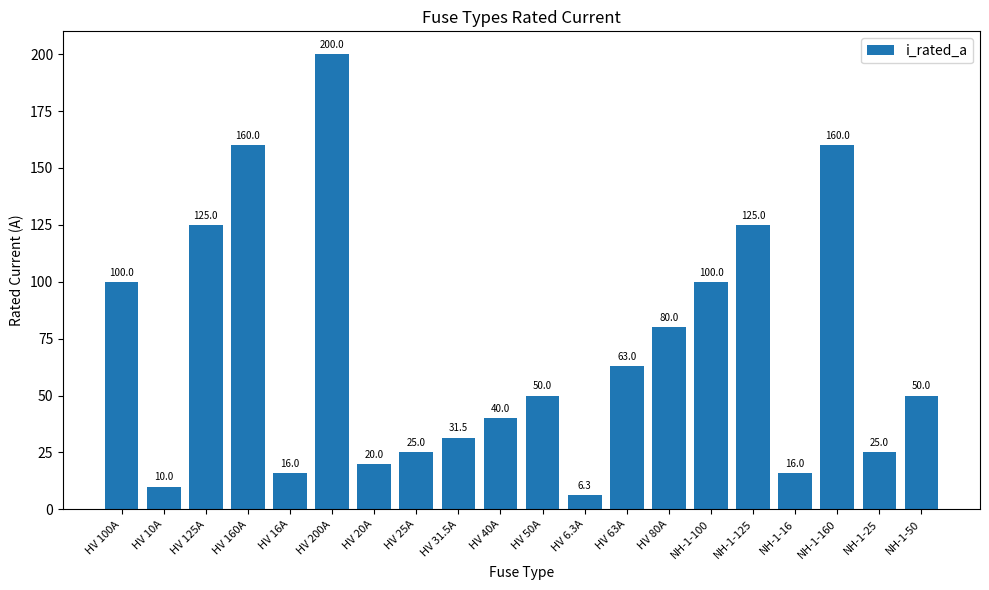

Reading left to right, transcribe all the data shown in this chart.

HV 100A=100.0	HV 10A=10.0	HV 125A=125.0	HV 160A=160.0	HV 16A=16.0	HV 200A=200.0	HV 20A=20.0	HV 25A=25.0	HV 31.5A=31.5	HV 40A=40.0	HV 50A=50.0	HV 6.3A=6.3	HV 63A=63.0	HV 80A=80.0	NH-1-100=100.0	NH-1-125=125.0	NH-1-16=16.0	NH-1-160=160.0	NH-1-25=25.0	NH-1-50=50.0